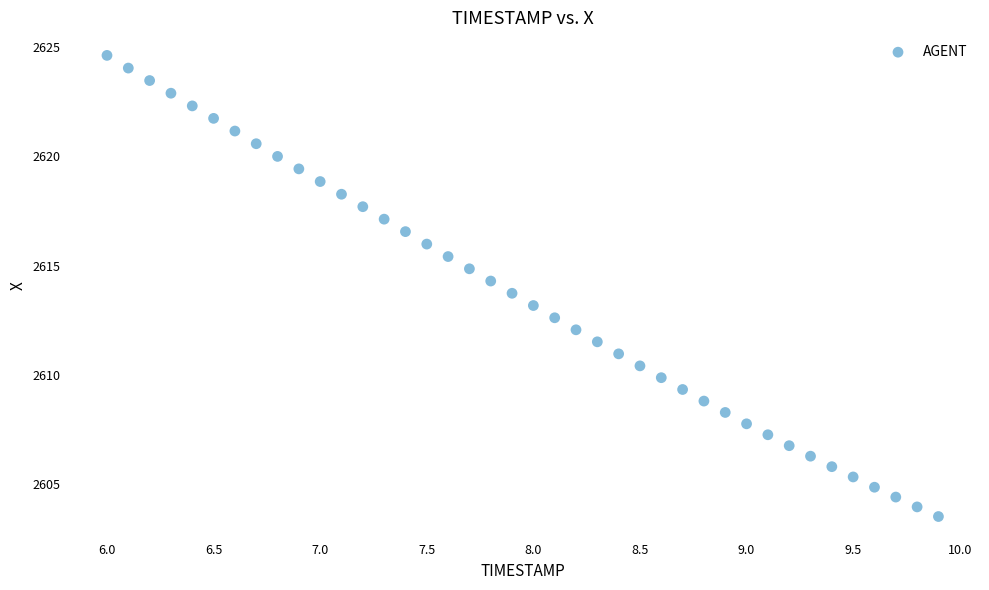

What is the range of X values (max minus min)?

3.9